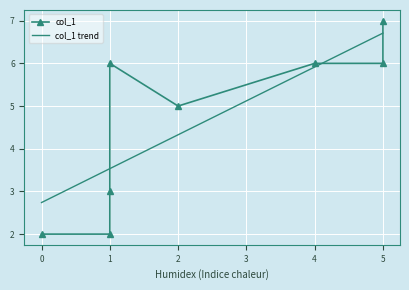

Which category has the highest value across all series?

5